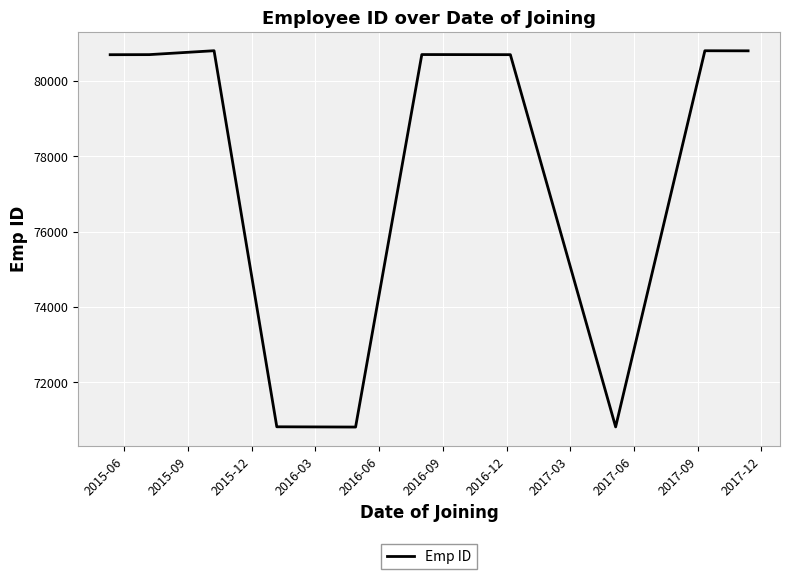

What is the difference between the second highest and minimum values?

9996